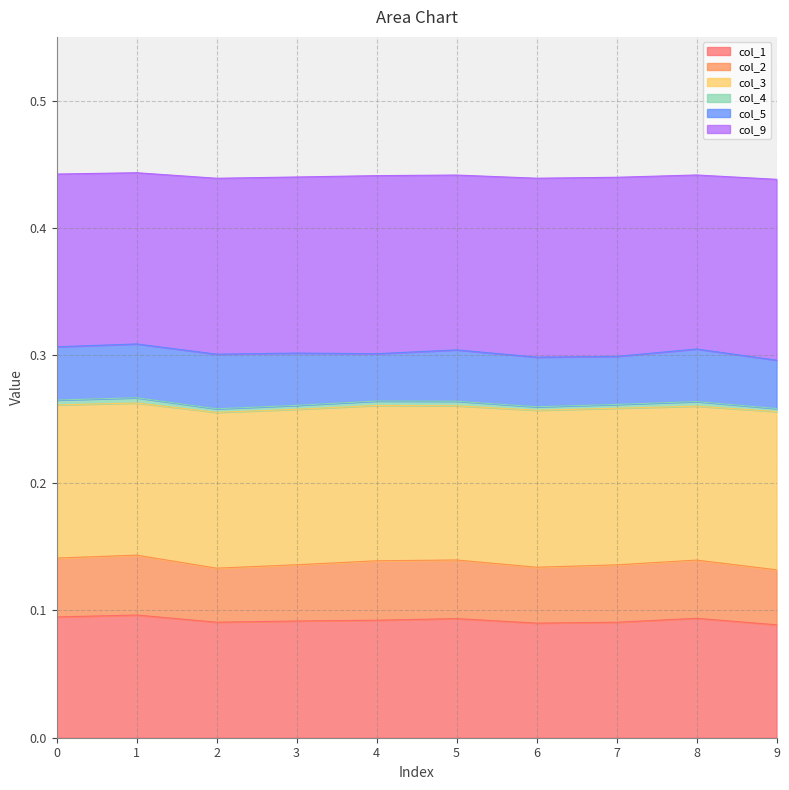

How many categories are shown in the chart?

10